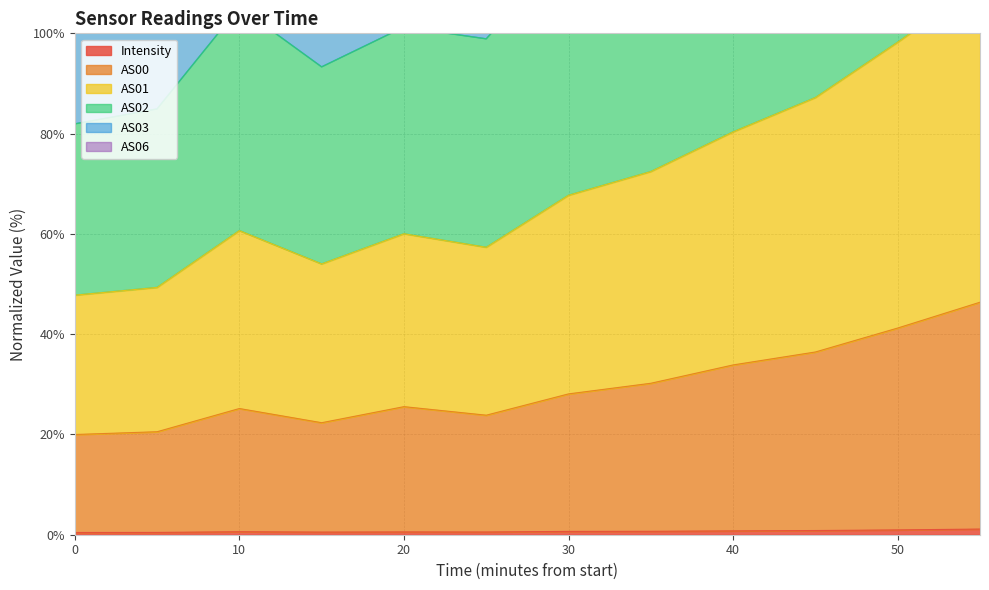

True or false: AS00 has more than 2 points higher than both neighbors.

False